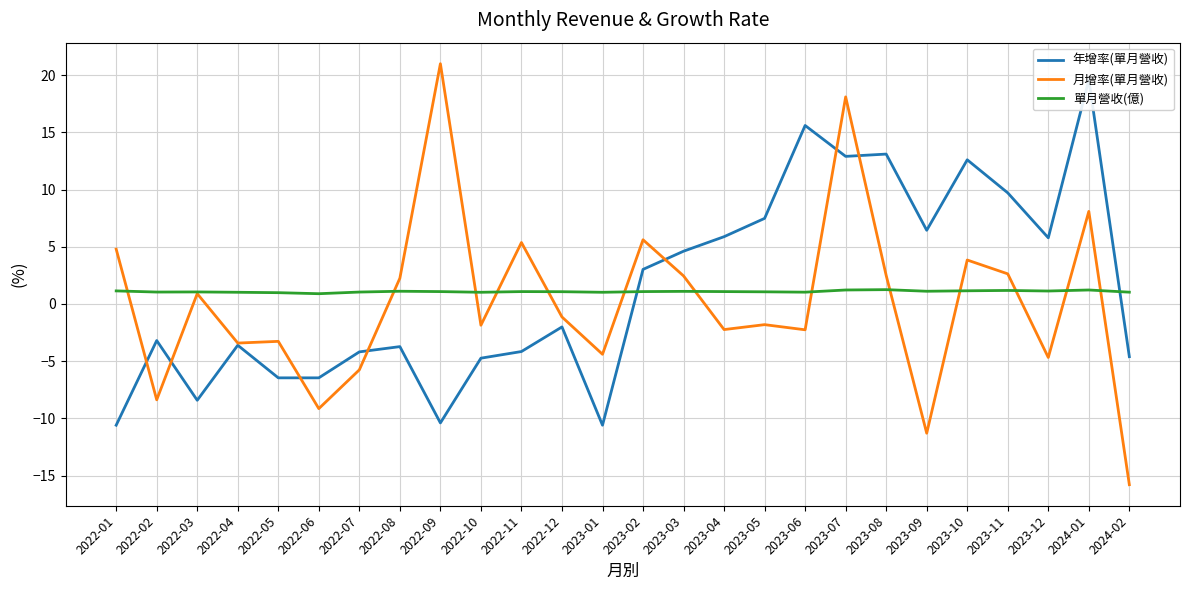

How many distinct data groups are displayed?

3